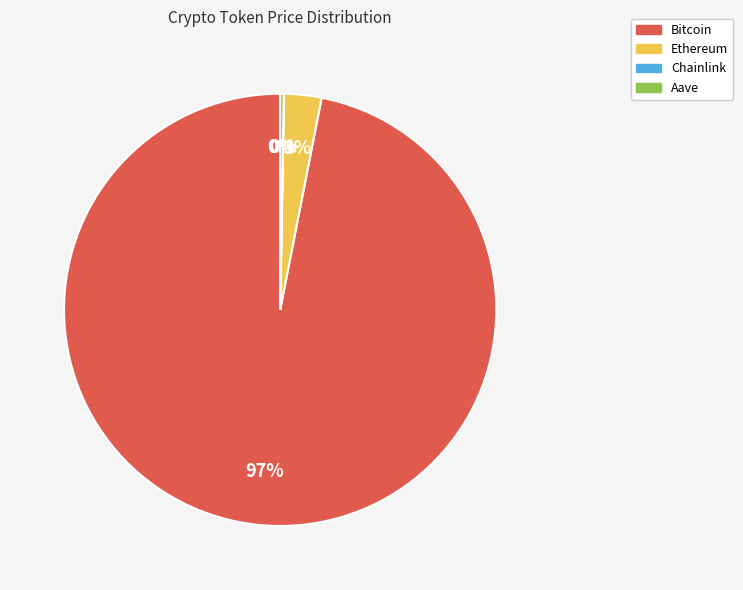

To the nearest percent, what is the difference between the Bitcoin and Ethereum slice percentages?

94%